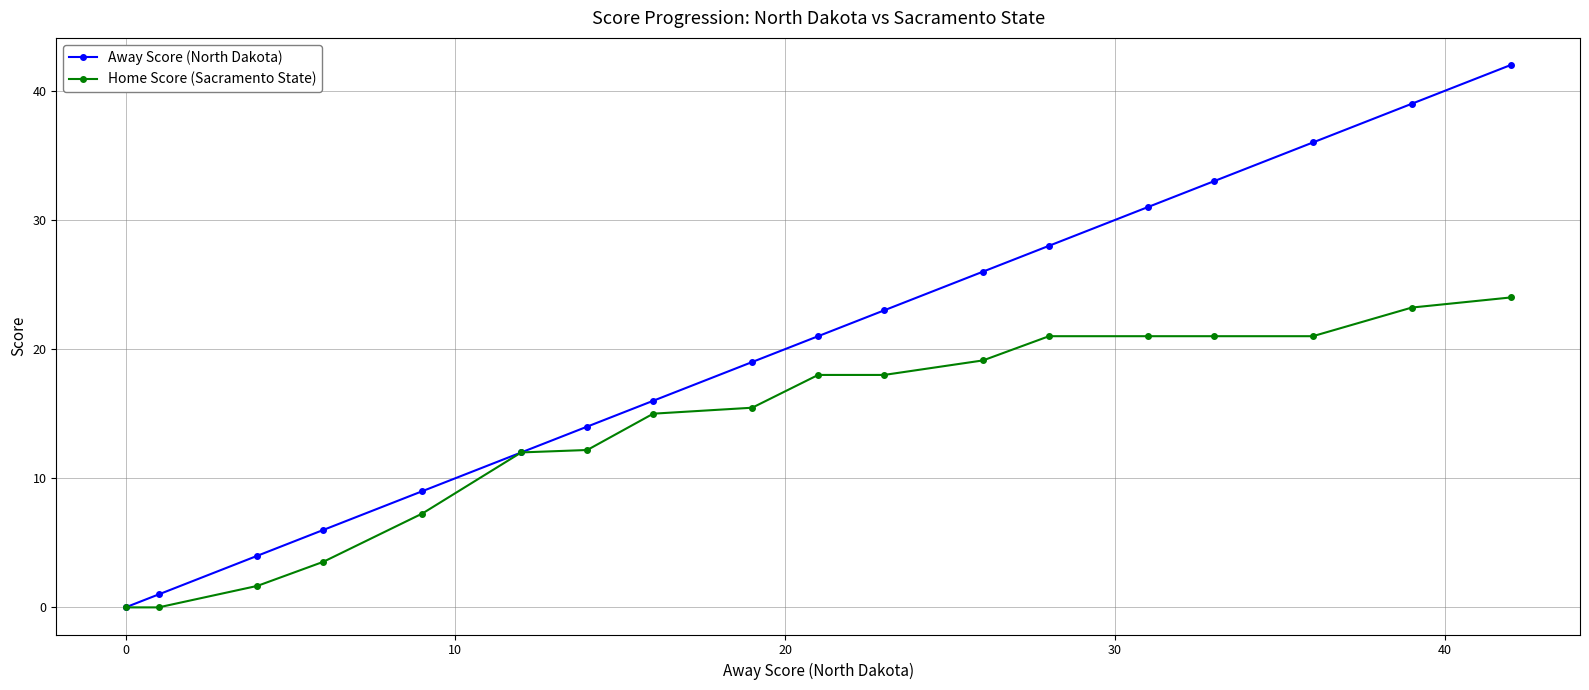

What is the average value of the Away Score (North Dakota) series?

20.0